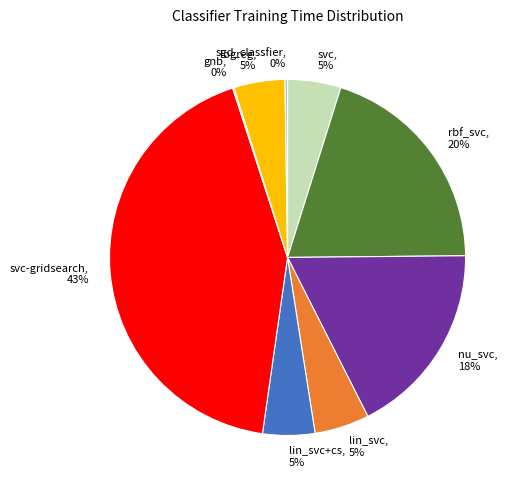

What is the largest slice in the pie chart?

svc-gridsearch